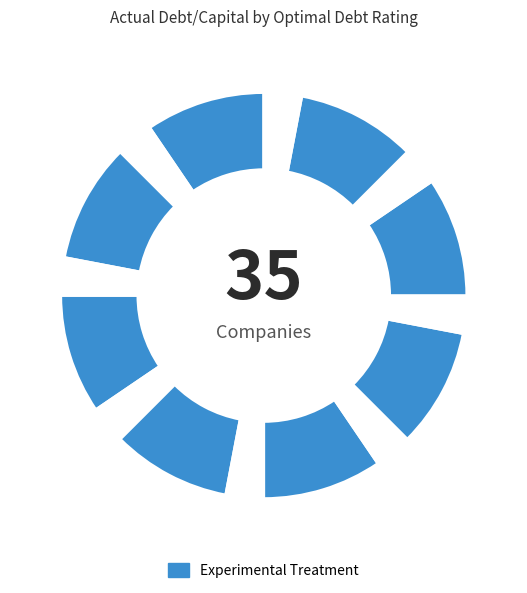

How many slices are in this pie chart?

16